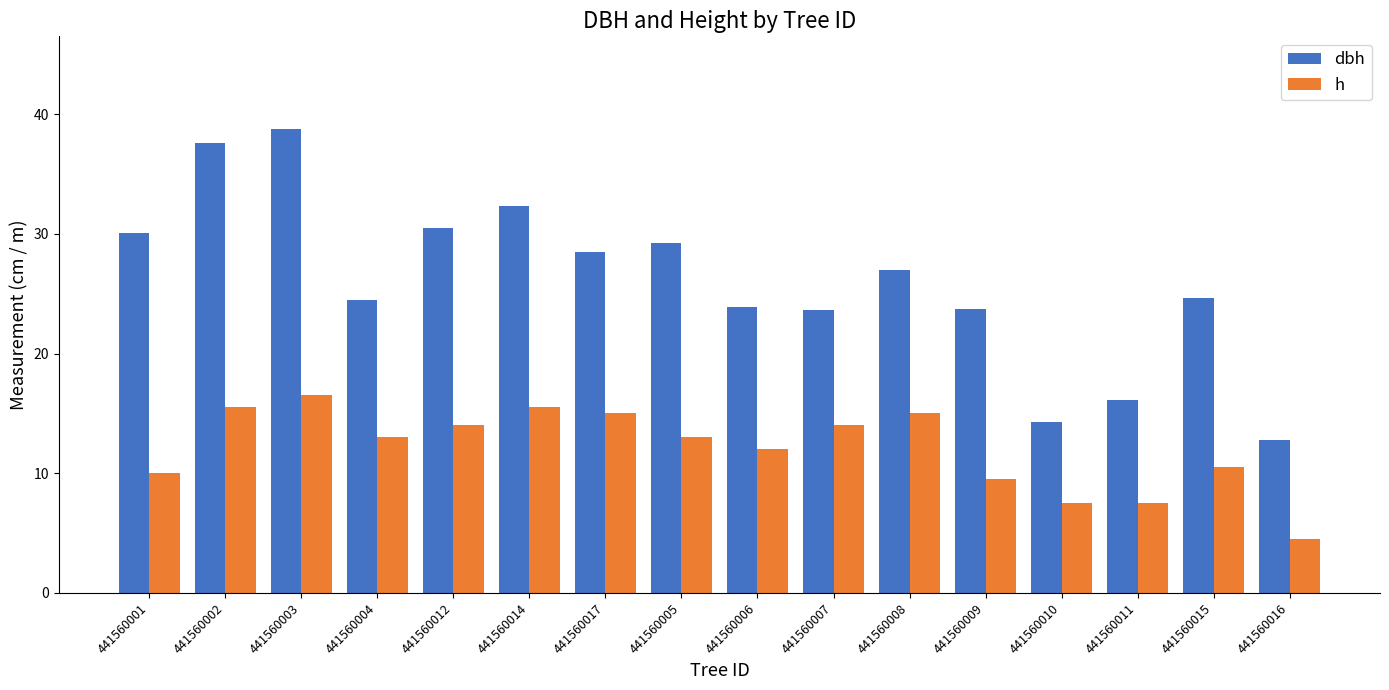

The h series shows 16.1 at 441560001. True or false?

False